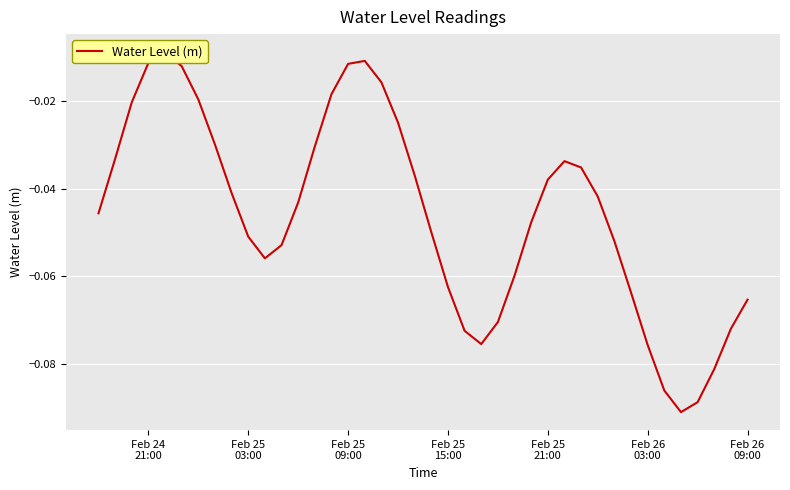

What is the smallest value displayed?

-0.1